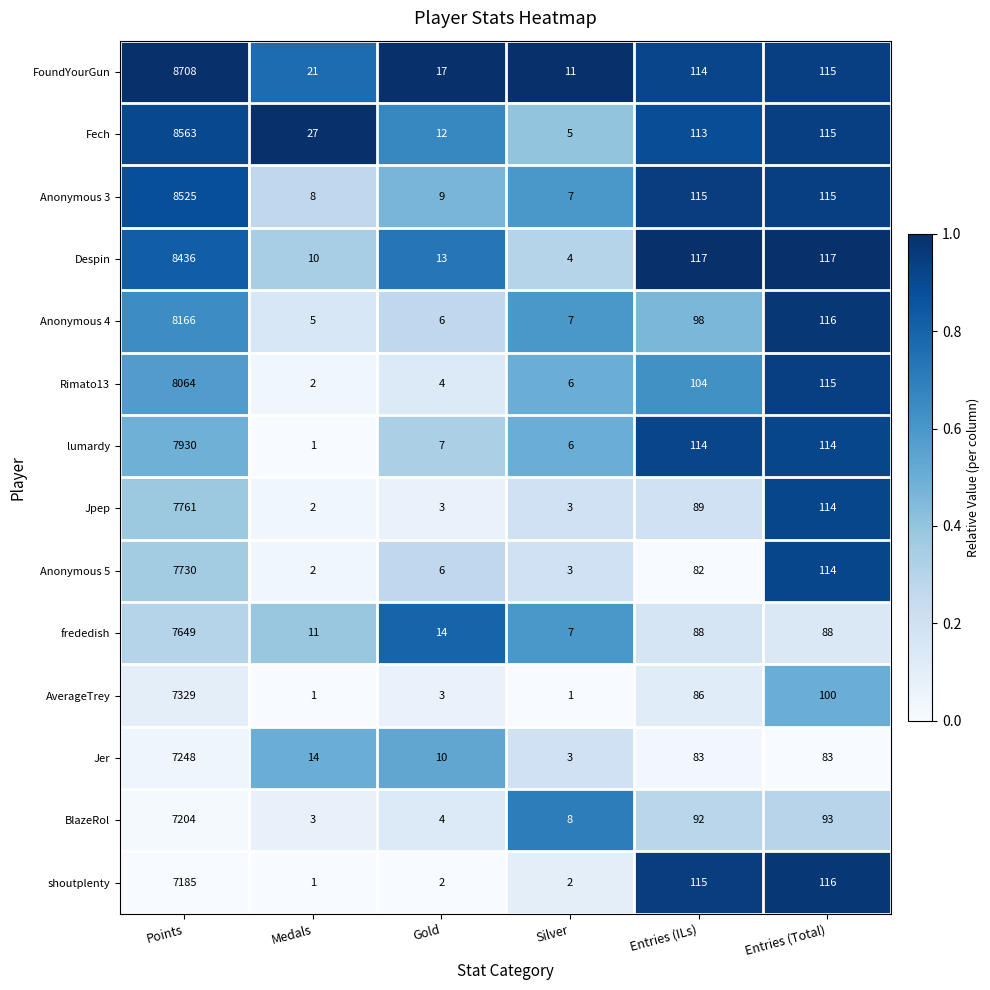

Which series has the largest total across all categories?

FoundYourGun